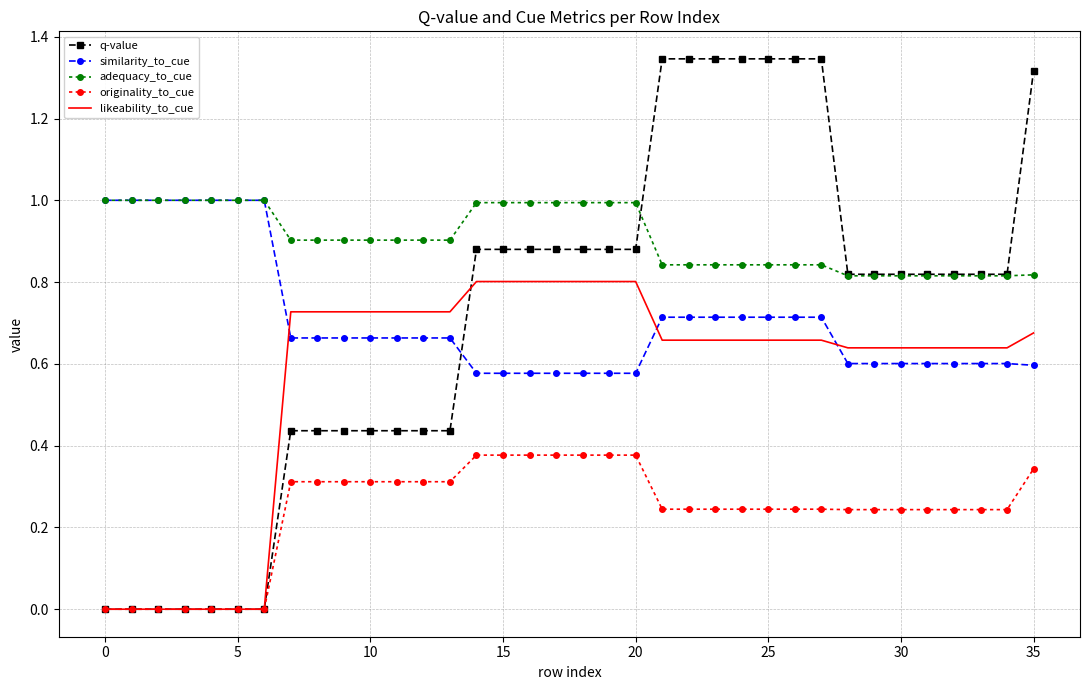

True or false: likeability_to_cue and adequacy_to_cue intersect in this chart.

False